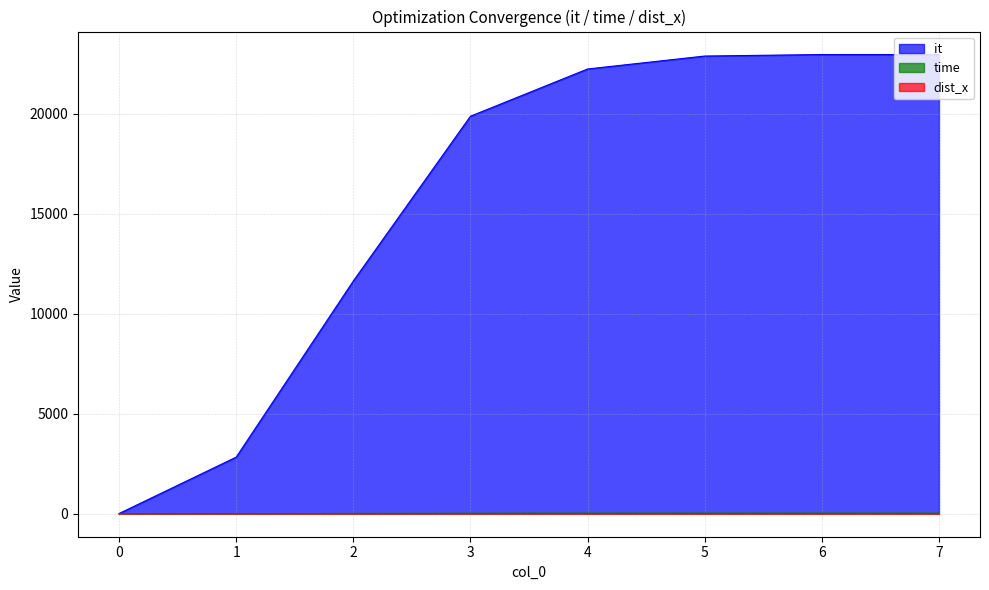

What is the approximate value of it at 3?

19869.0